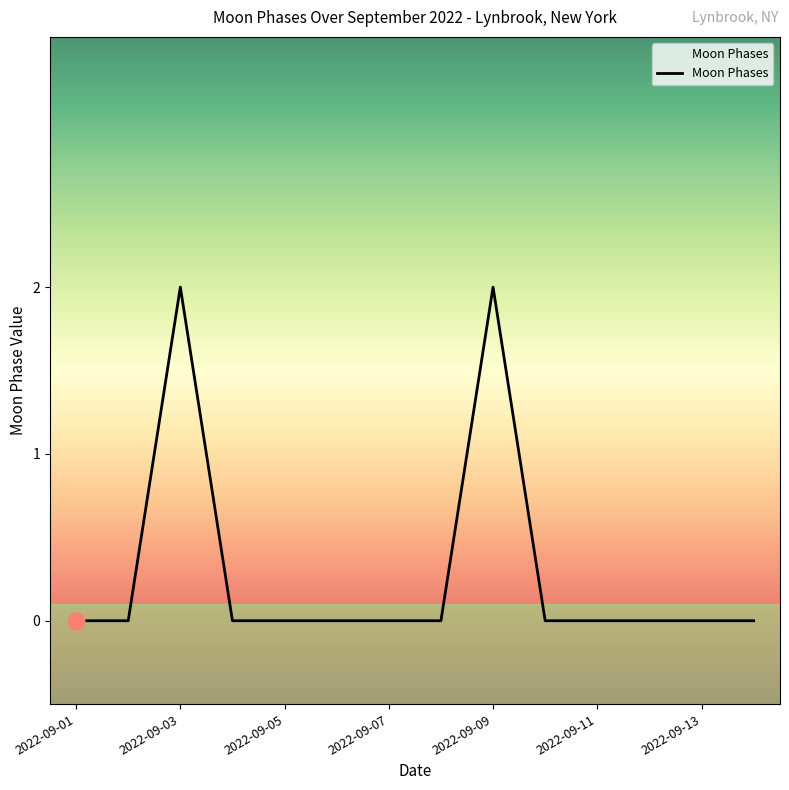

At which category does the chart reach its minimum across all series?

2022-09-01